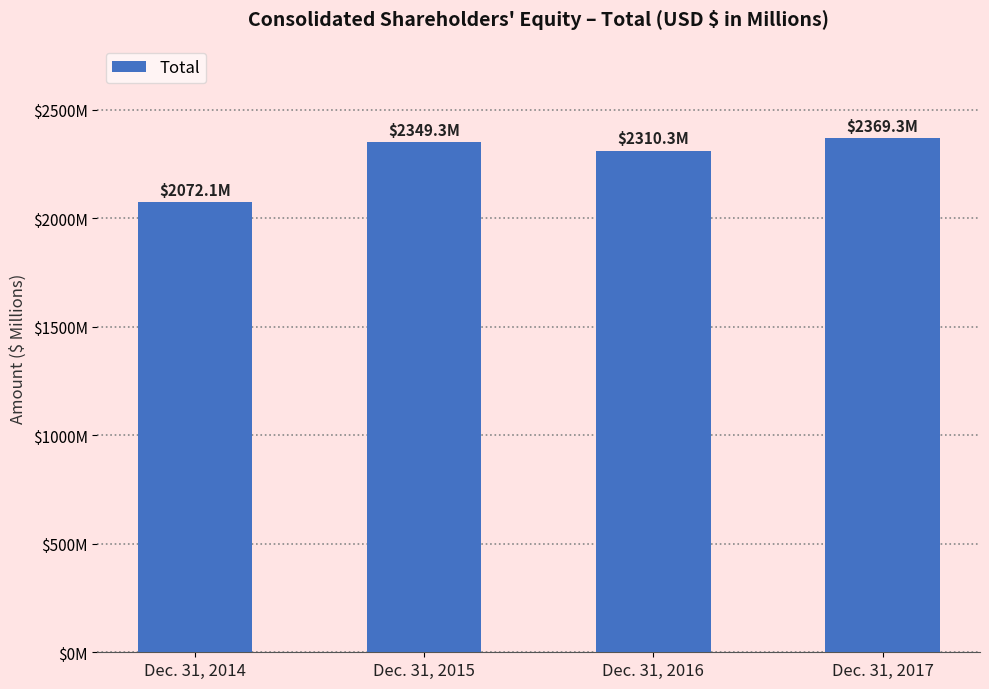

What is the average value?

2275.2